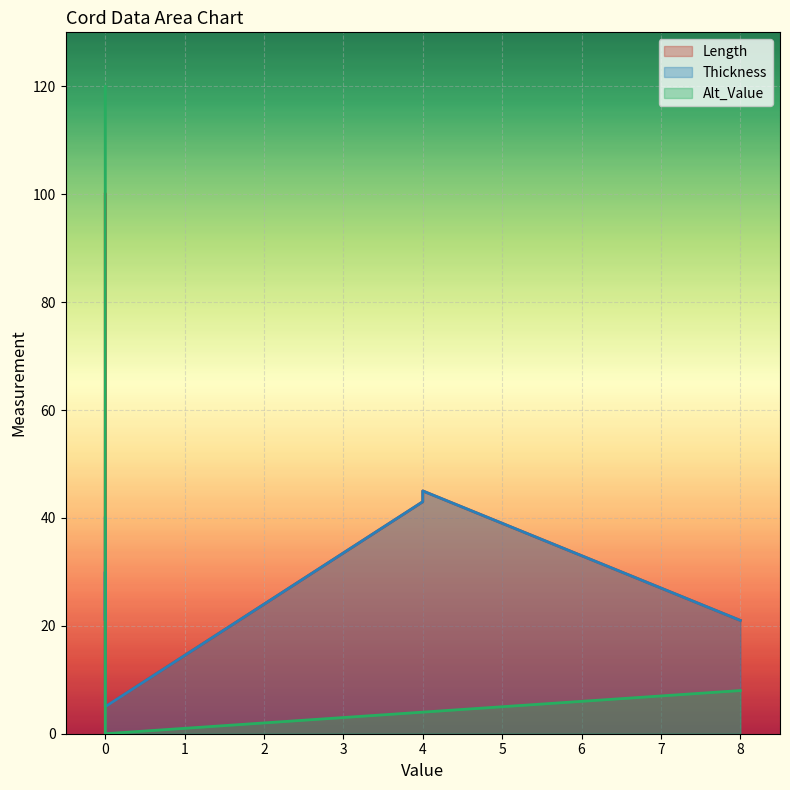

Rank the series by their maximum value, from lowest to highest.

Thickness, Length, Alt_Value